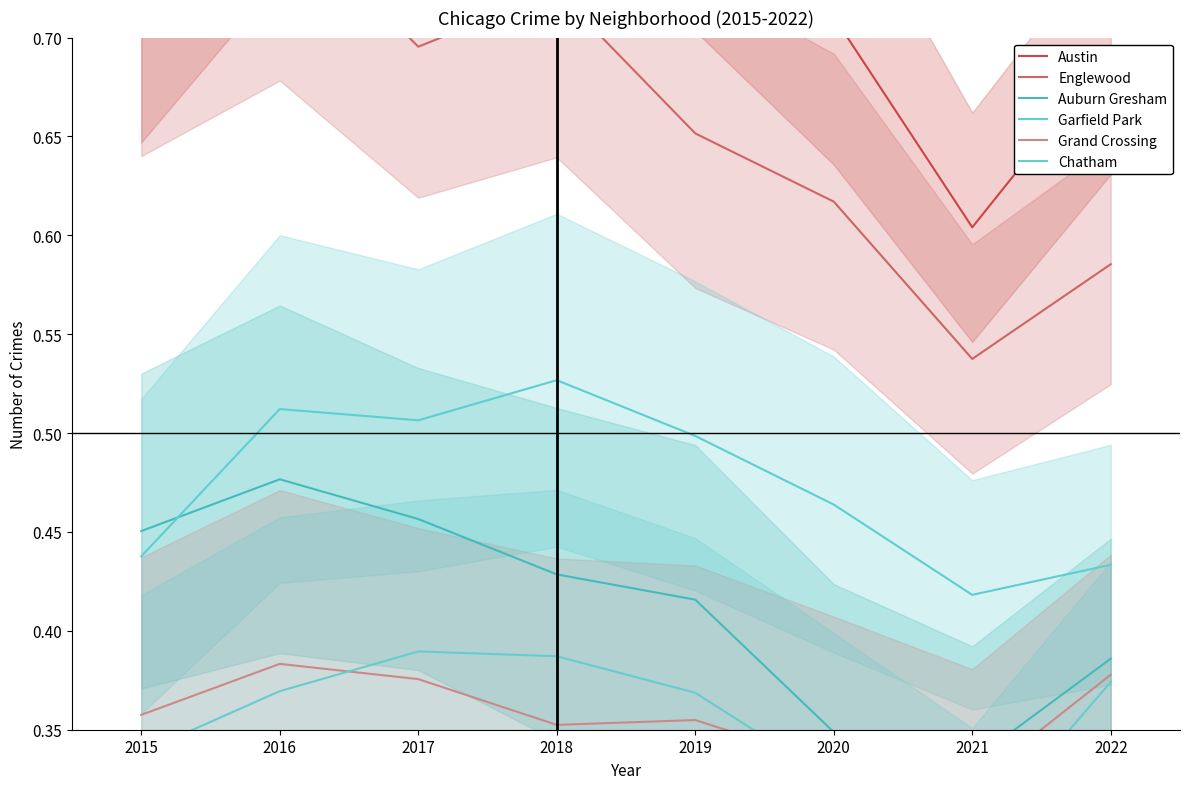

What is the sum of the Chatham values at 2021 and 2017?

0.7